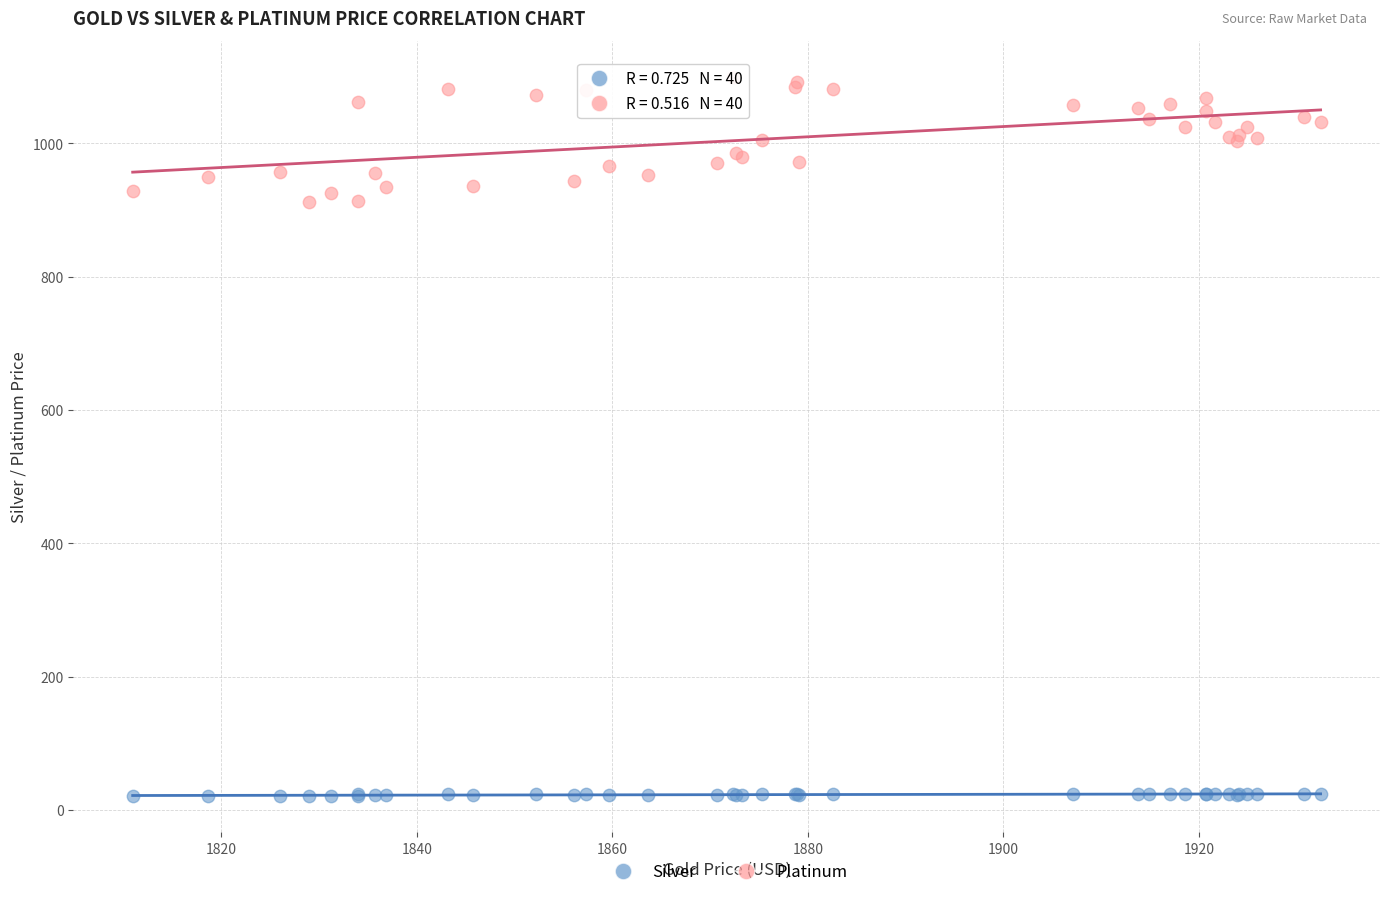

Which series contains the highest Y value?

Platinum